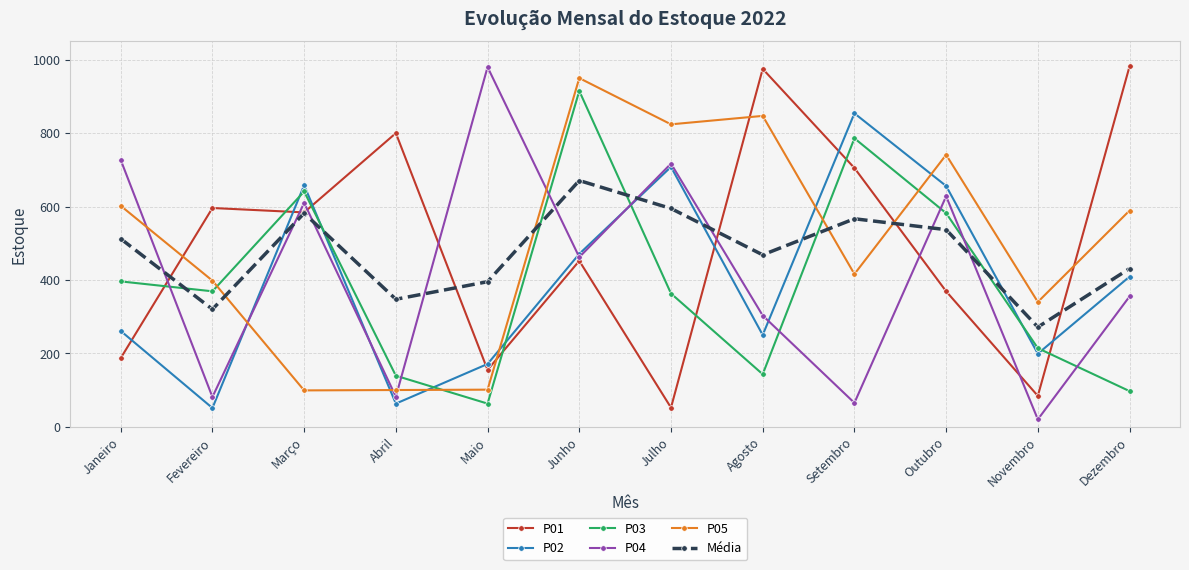

How many intersections are there between Média and P05?

4